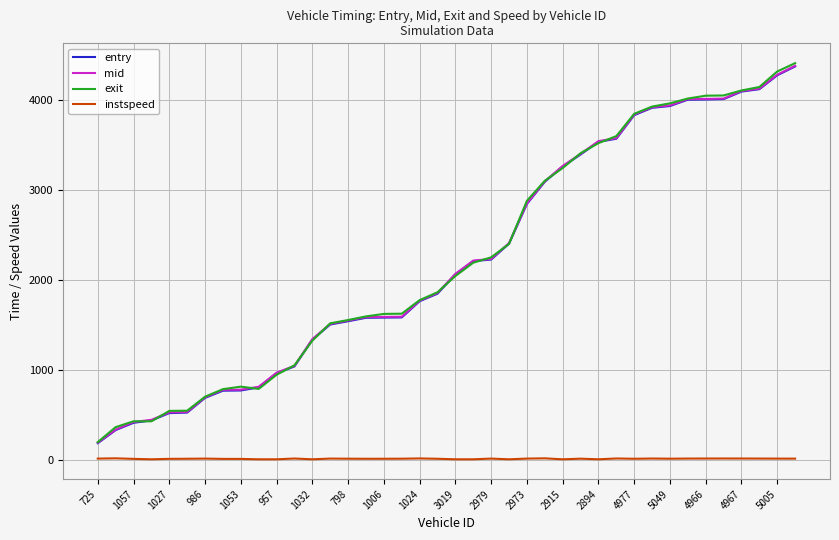

Which series has the widest spread of values?

exit